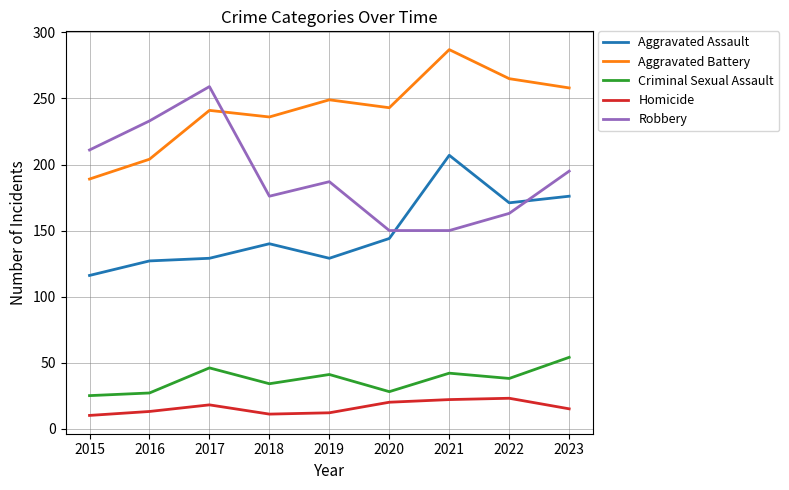

List the series in order of their peak value, highest first.

Aggravated Battery, Robbery, Aggravated Assault, Criminal Sexual Assault, Homicide